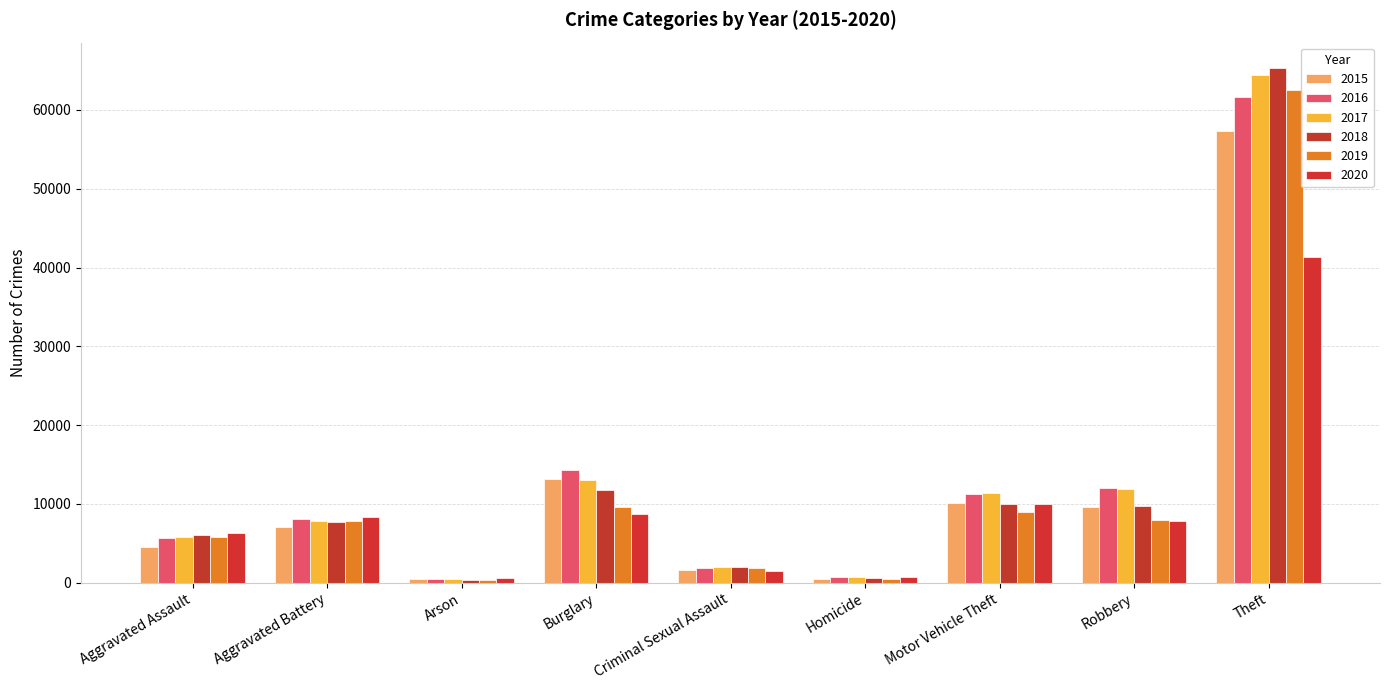

Rank the categories by 2019 value from highest to lowest.

Theft, Burglary, Motor Vehicle Theft, Robbery, Aggravated Battery, Aggravated Assault, Criminal Sexual Assault, Homicide, Arson